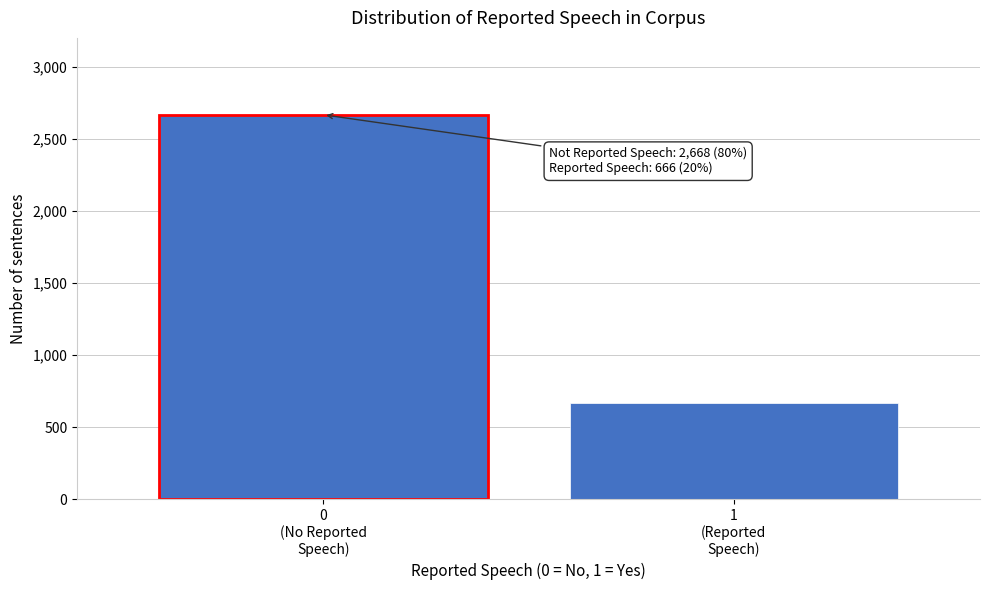

Reading left to right, what are all the values shown in this chart?

2668	666